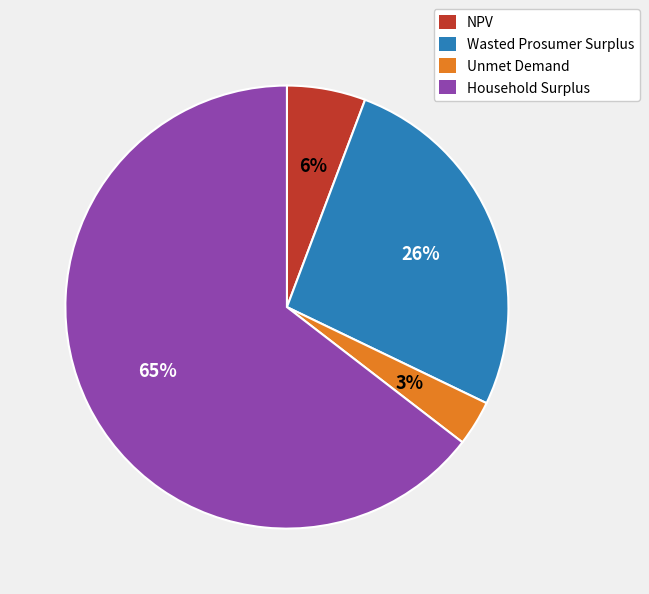

To the nearest percent, what is the average slice percentage?

25%